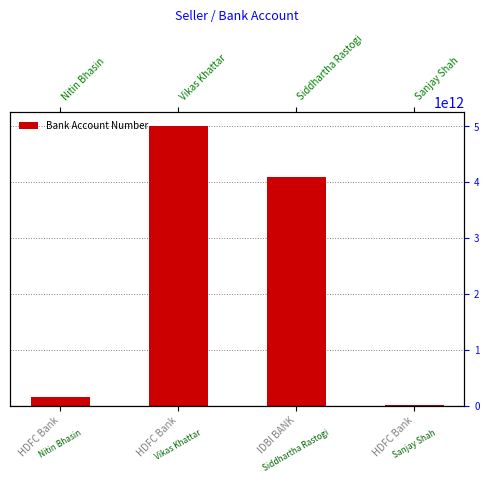

What is the greatest value displayed?

5011140018172